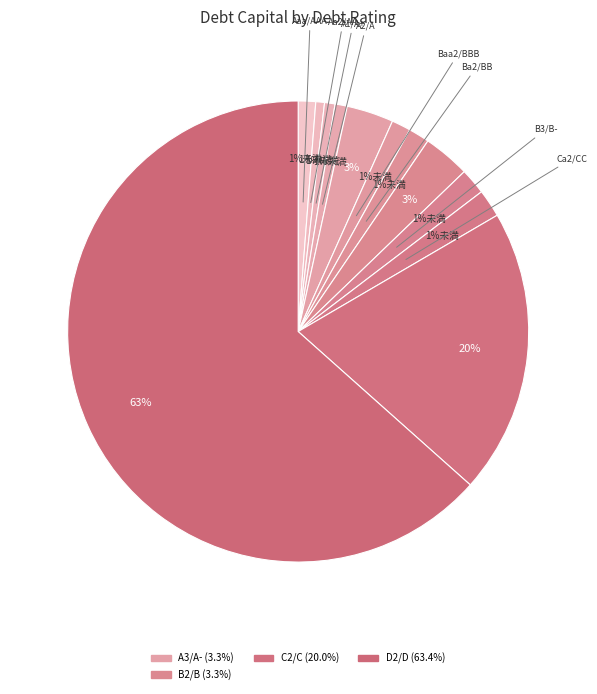

Between B2/B and Aa2/AA, which is larger?

B2/B